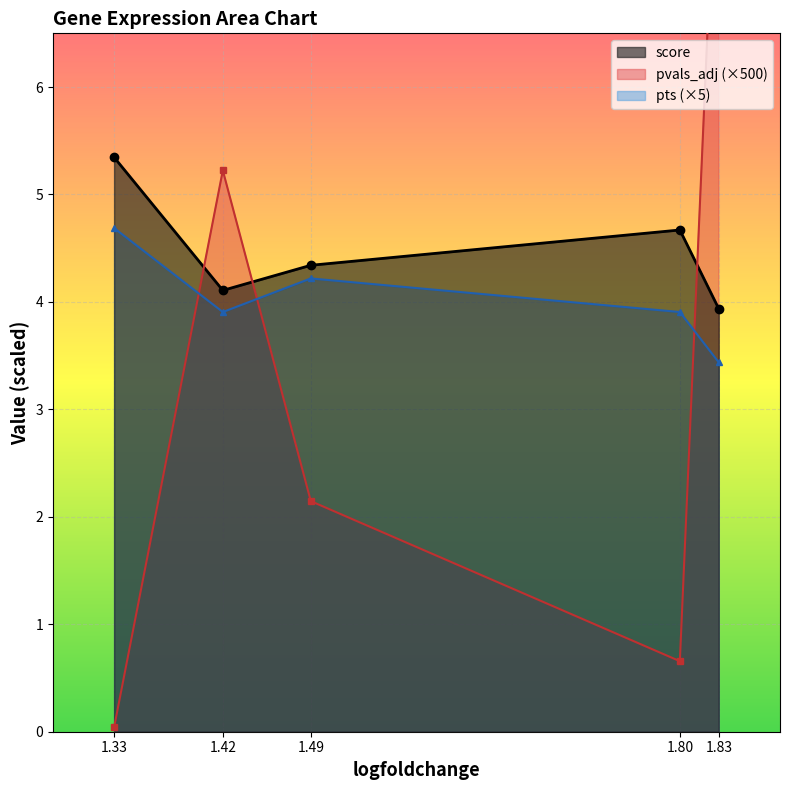

Is it true that score equals 9.4 at 1.33?

False